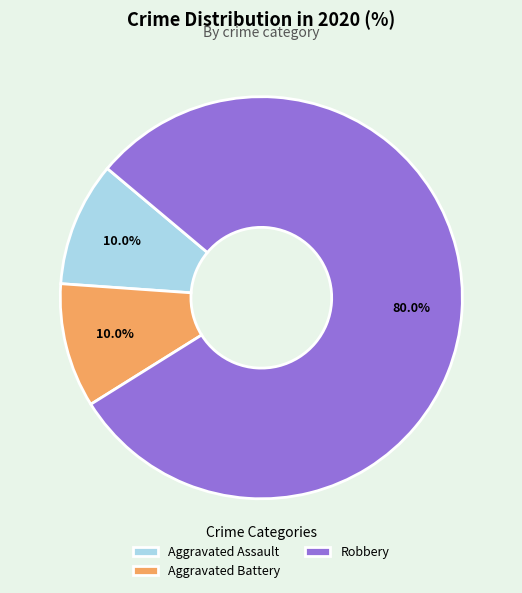

True or false: Robbery accounts for 80% of the total.

True